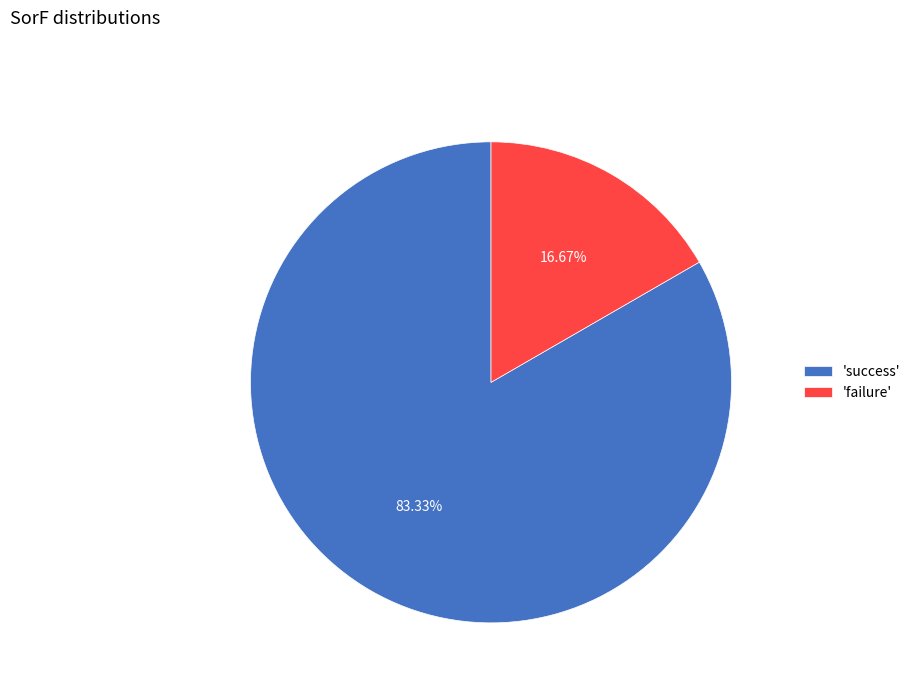

Does any single category account for the majority?

Yes